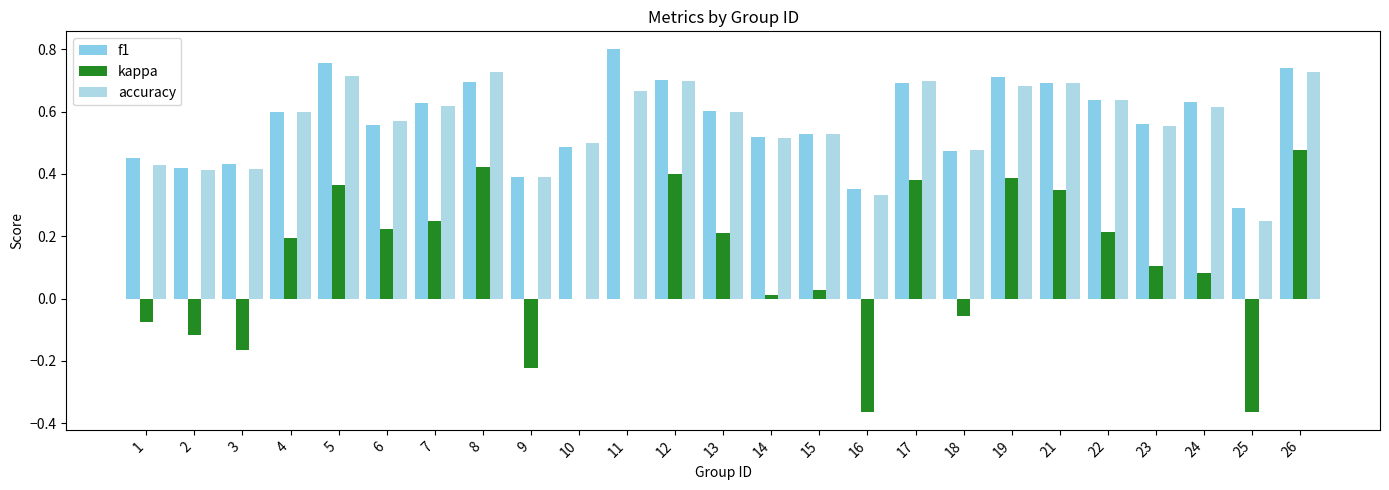

Rank the series by their maximum value, from lowest to highest.

kappa, accuracy, f1